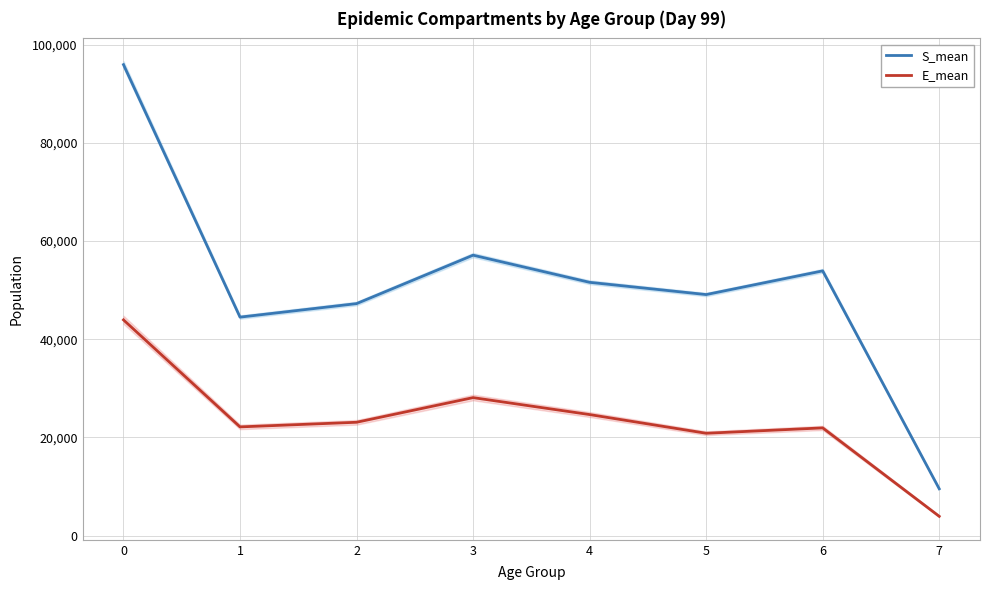

Does the chart have visible grid lines?

Yes